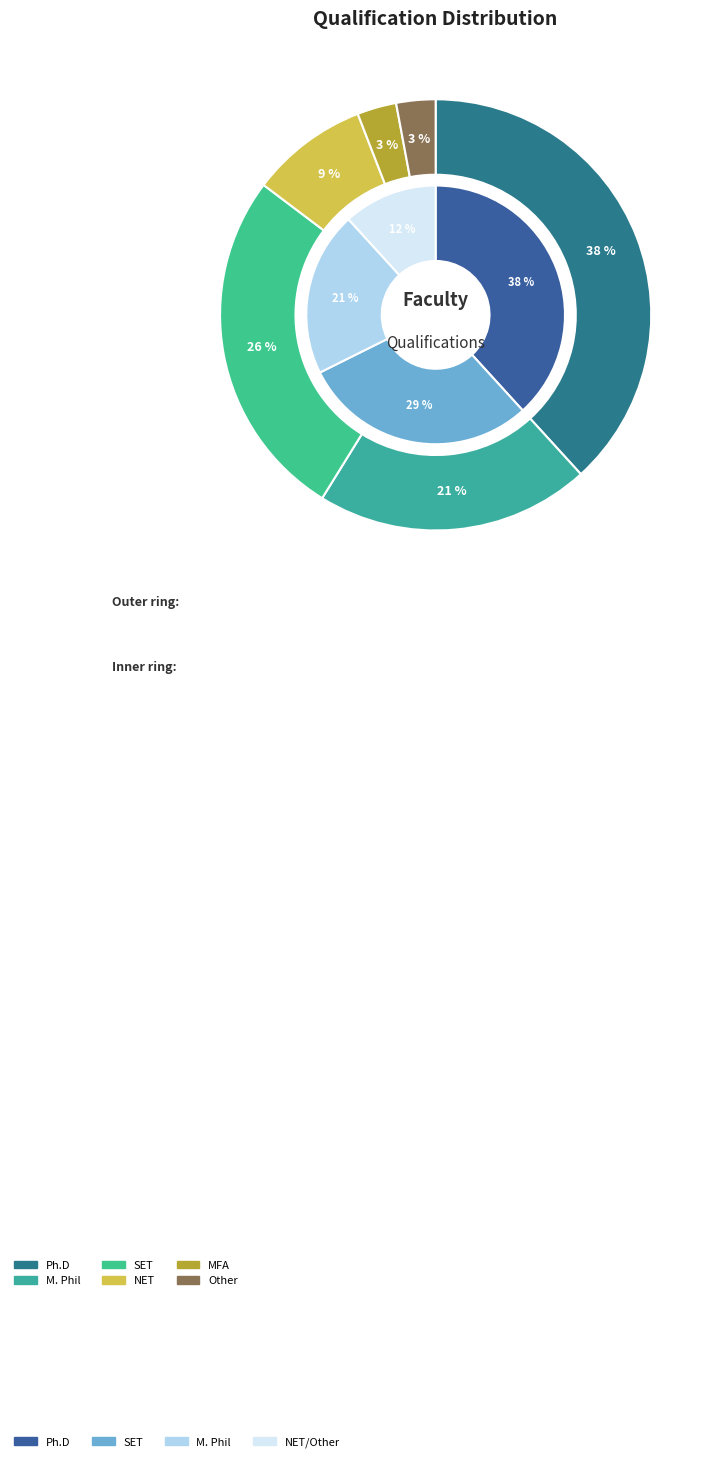

True or false: Ph.D accounts for 45% of the total.

False